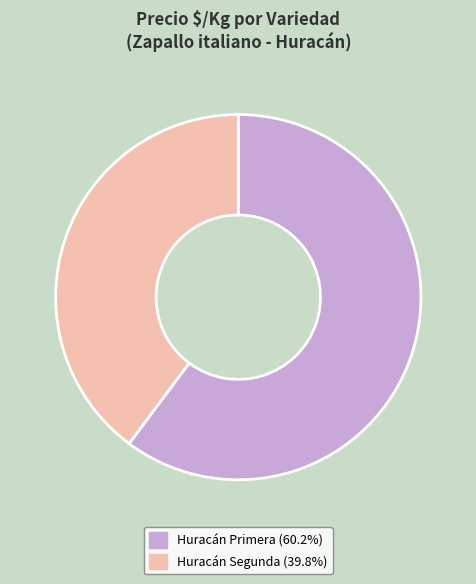

Is there a majority slice in this chart?

Yes